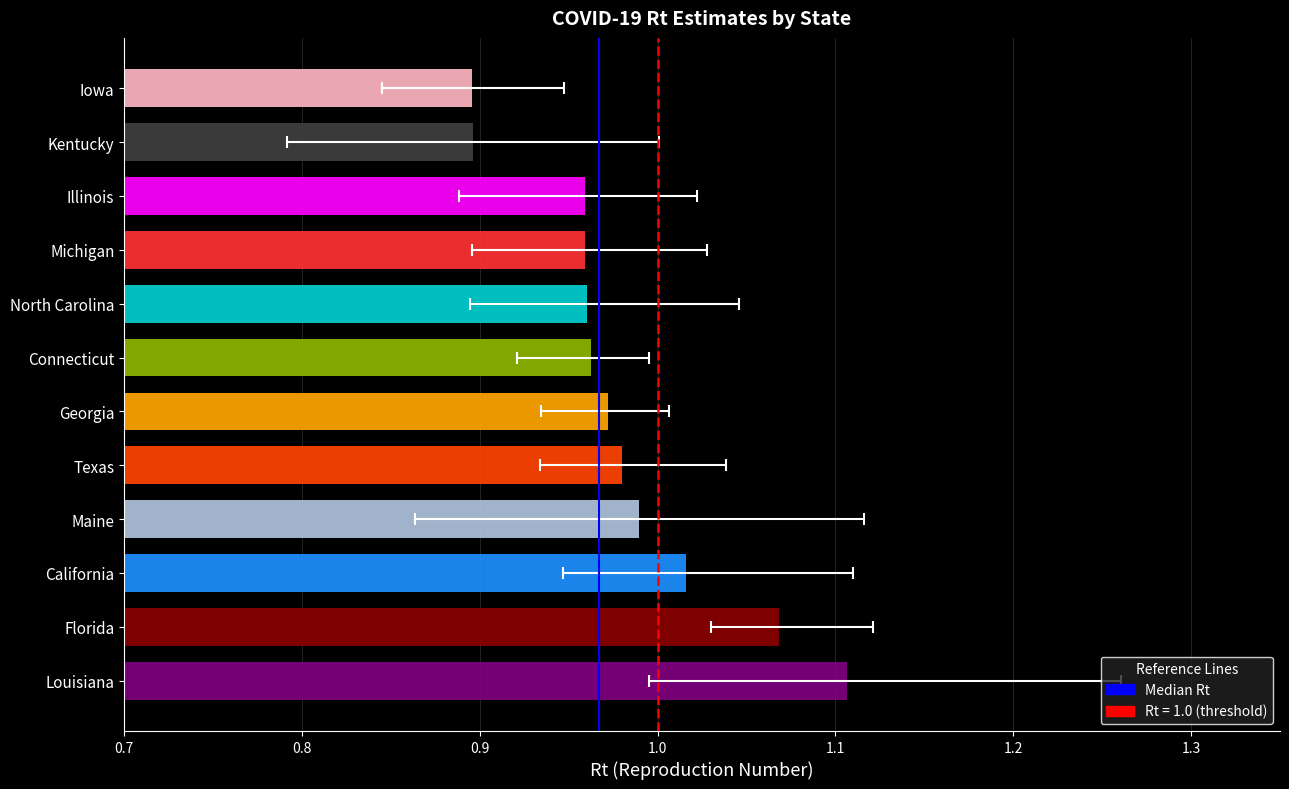

Are the bars horizontal?

Yes